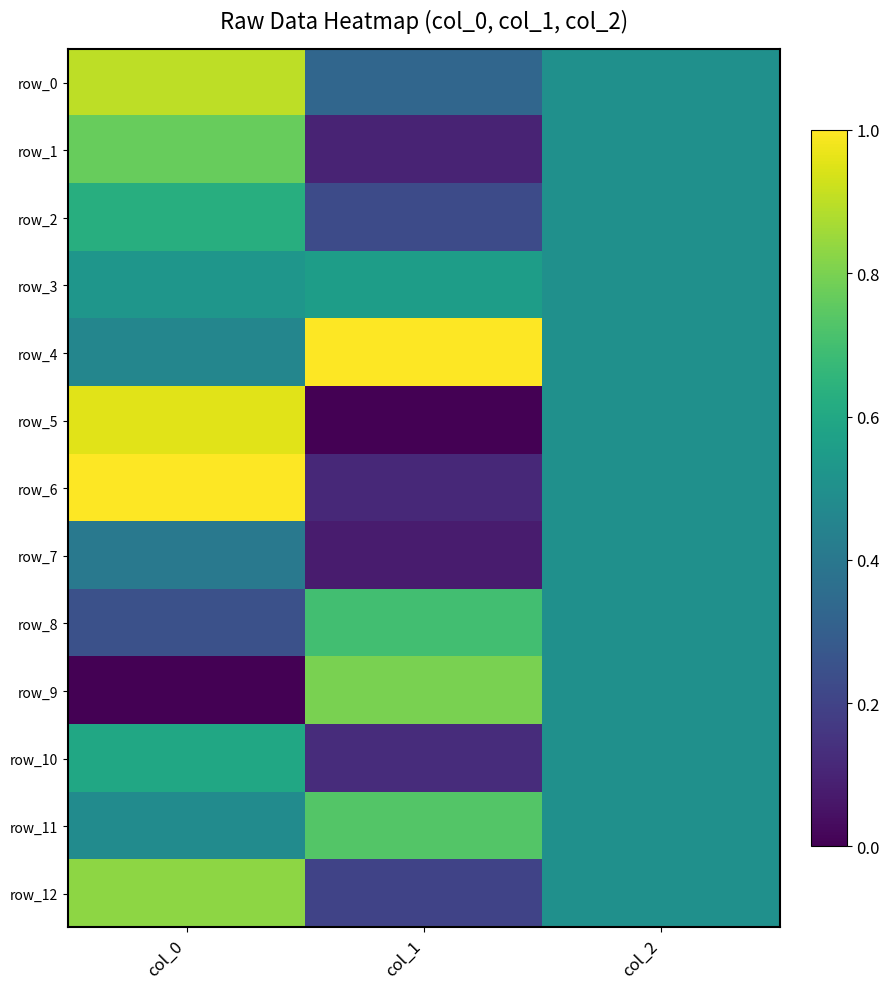

Which has a higher value, col_2 or col_1?

col_2